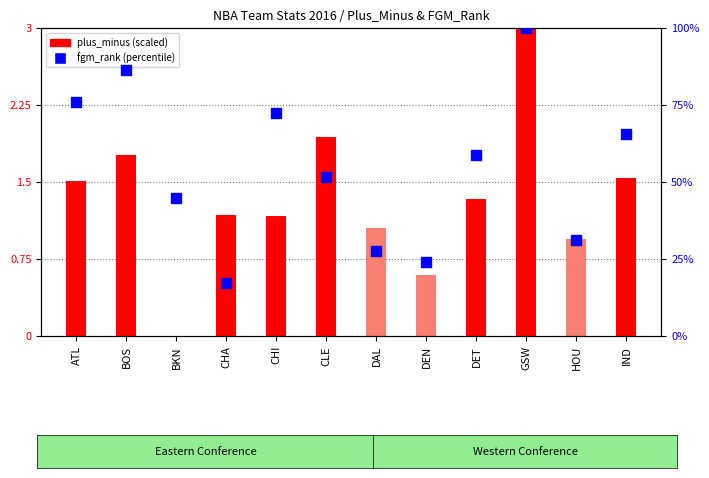

Approximately how many times larger is the value at IND compared to CHI?

0.9